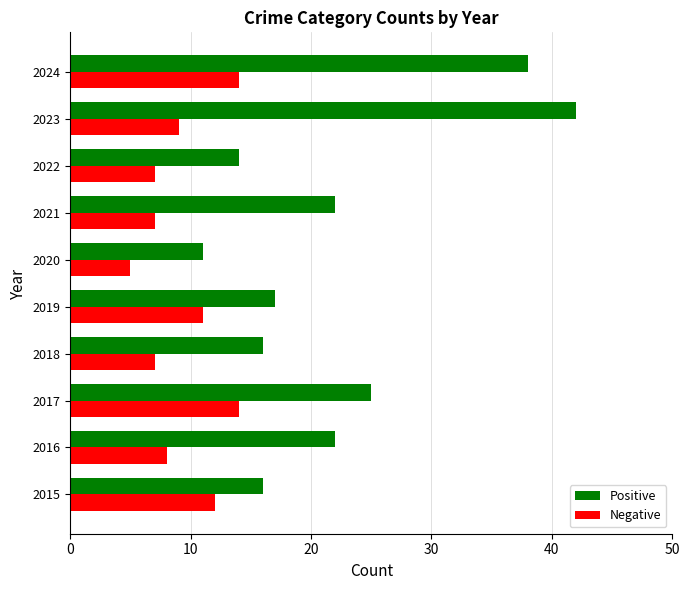

What is the spread (max minus min) of values at 2021?

15